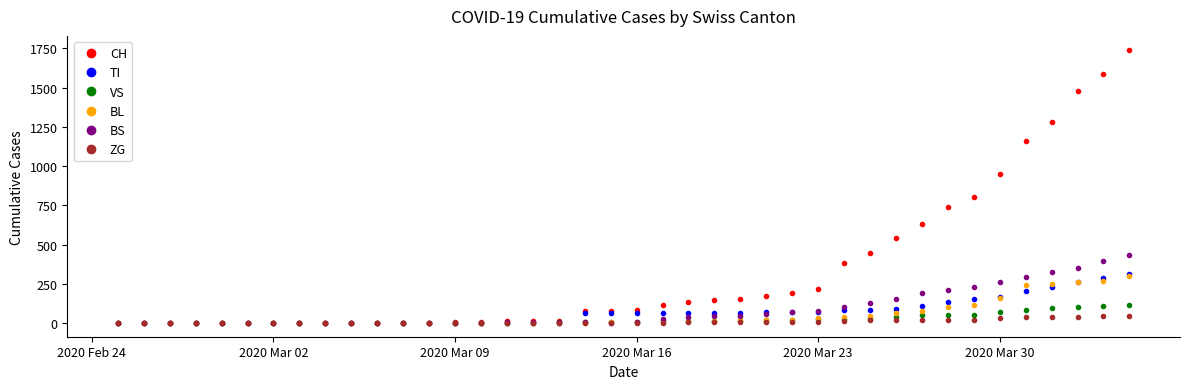

Which series has the widest spread of values?

CH